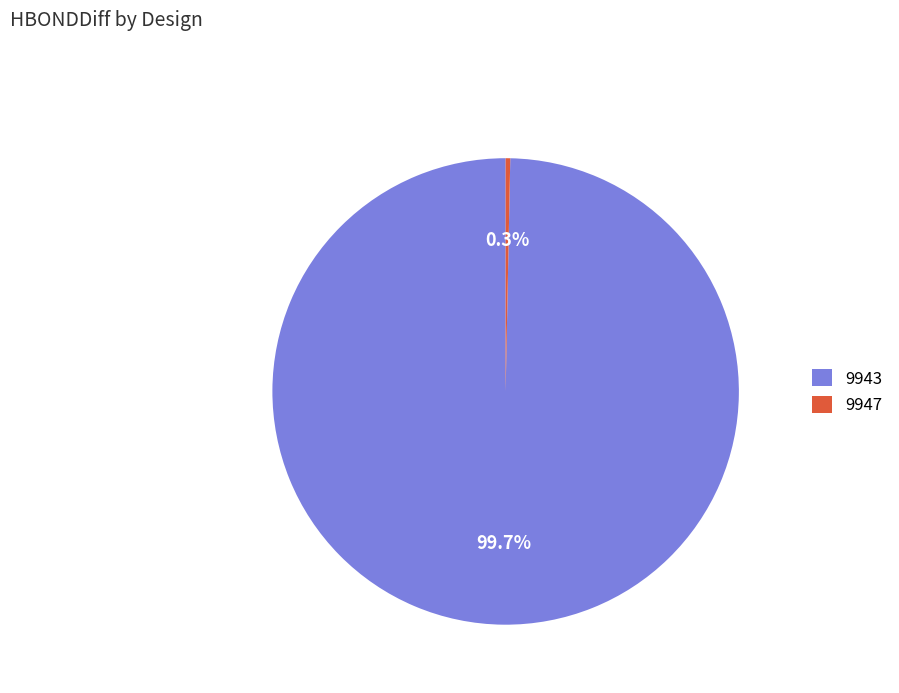

Which slice is the smallest?

9947